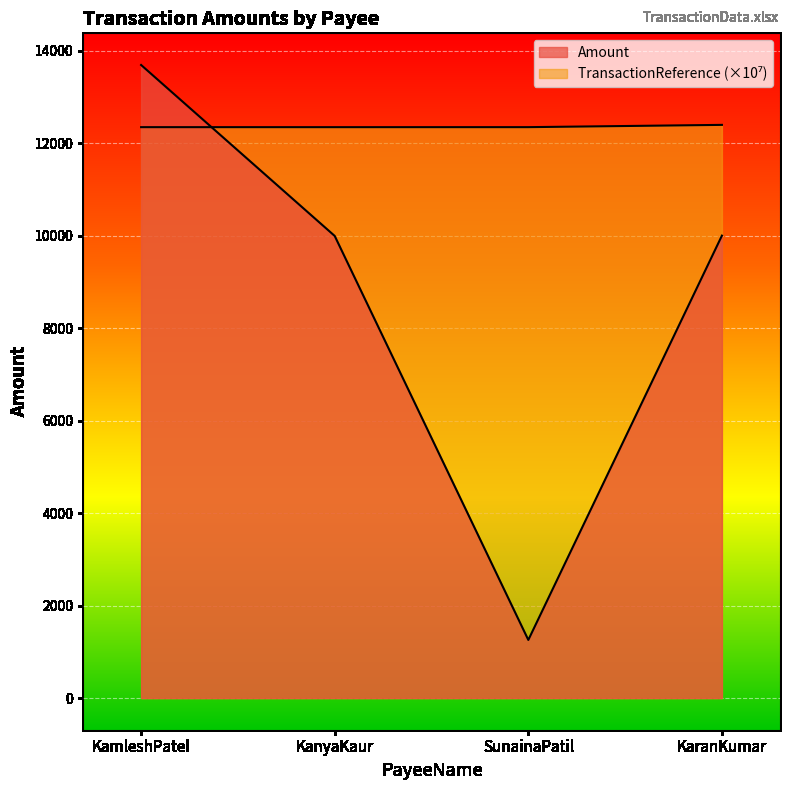

How many series are shown in this chart?

2